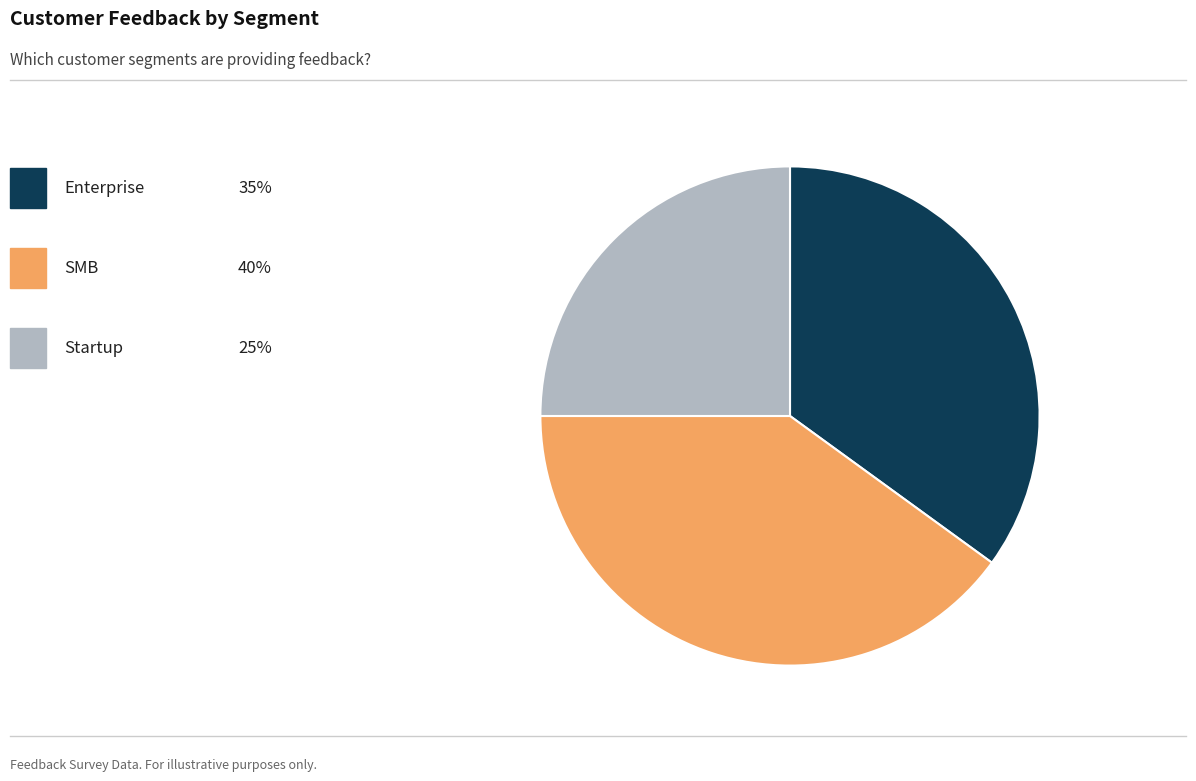

Is there any slice that represents more than half of the pie?

No